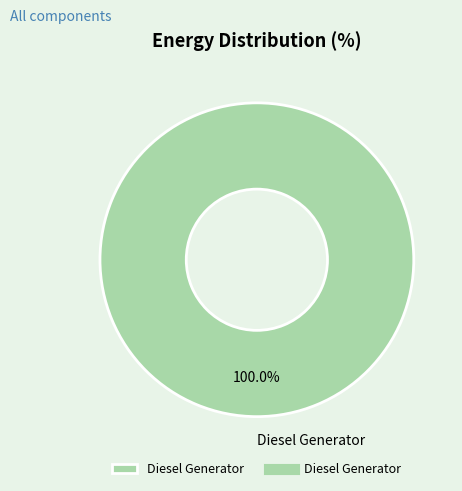

Does any single category account for the majority?

Yes